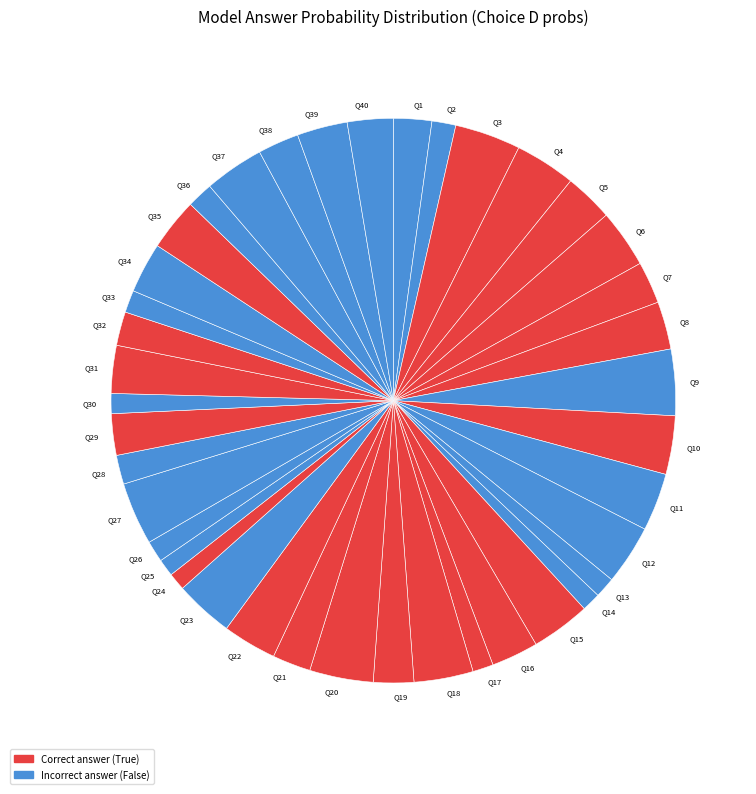

Does any single category account for the majority?

No